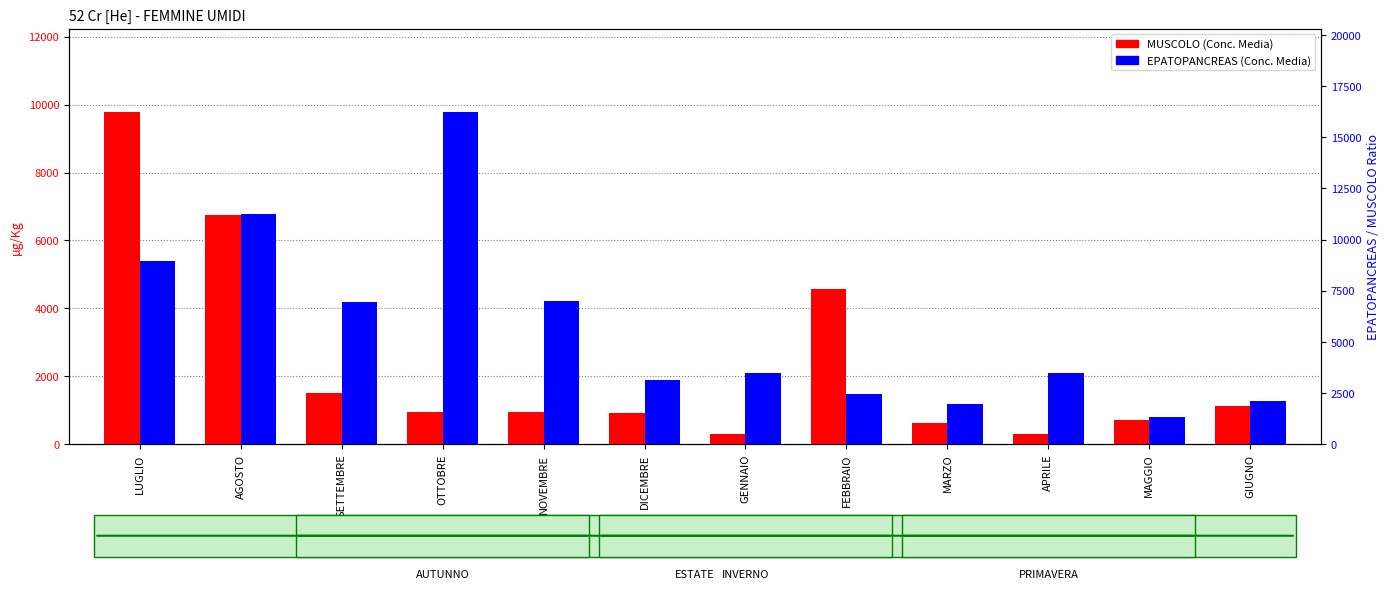

What is the label of the 9th bar from the right?

OTTOBRE